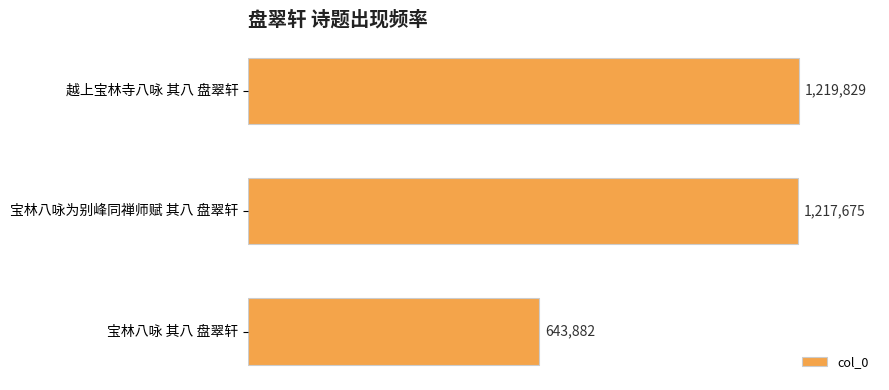

Are the bars horizontal?

Yes